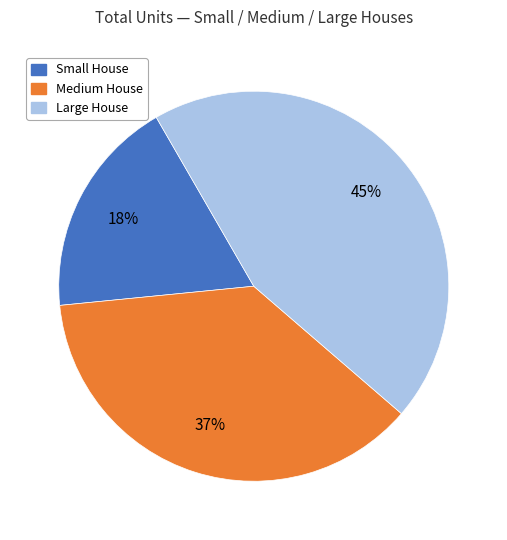

Rank the categories by value from highest to lowest.

Large House, Medium House, Small House